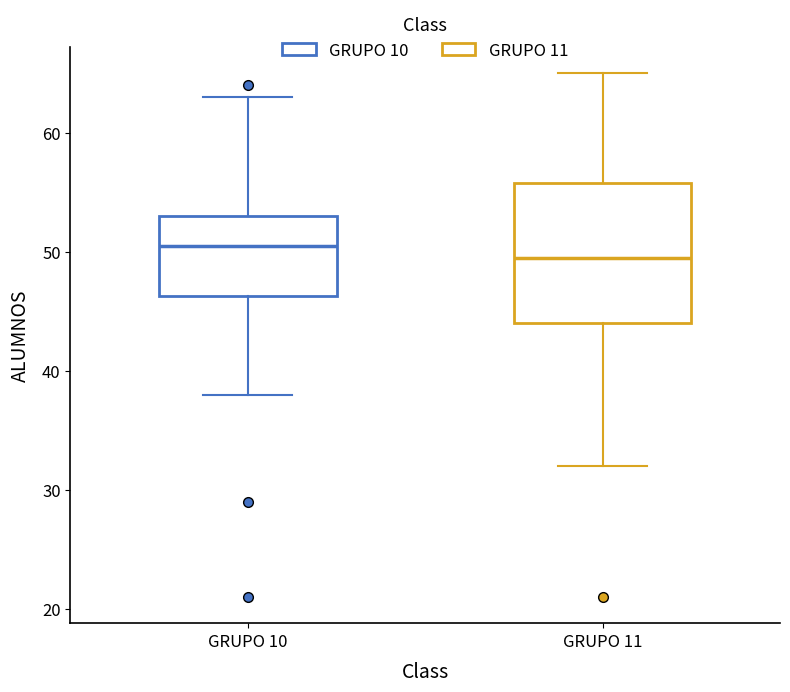

Where does the median line of the box for GRUPO 11 sit on the y-axis? The values are not printed on the chart, so give them approximately, as read against the axis.

50